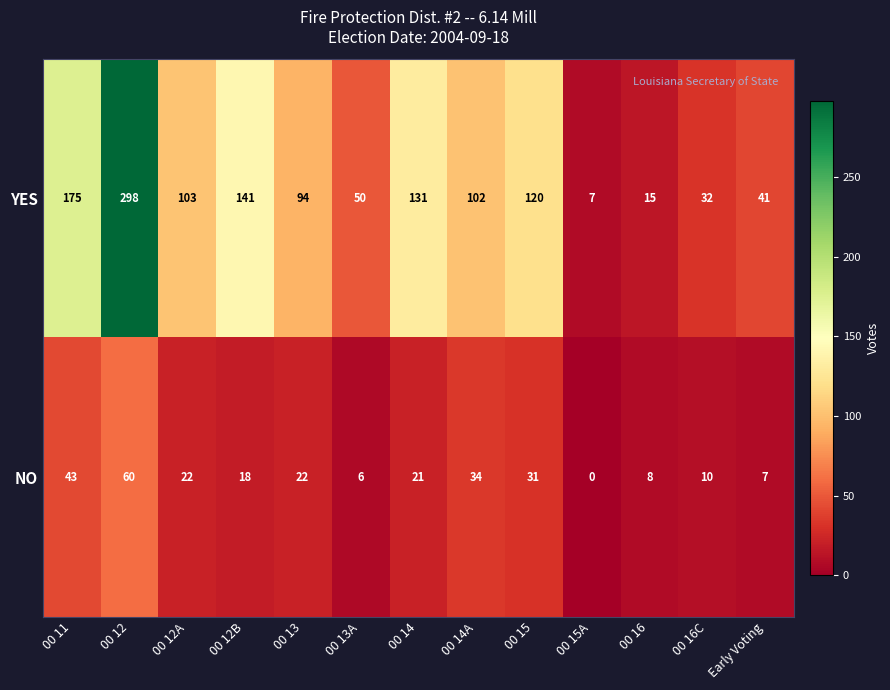

Reading right to left, extract all data points from this chart.

YES: Early Voting=41	00 16C=32	00 16=15	00 15A=7	00 15=120	00 14A=102	00 14=131	00 13A=50	00 13=94	00 12B=141	00 12A=103	00 12=298	00 11=175
NO: Early Voting=7	00 16C=10	00 16=8	00 15A=0	00 15=31	00 14A=34	00 14=21	00 13A=6	00 13=22	00 12B=18	00 12A=22	00 12=60	00 11=43